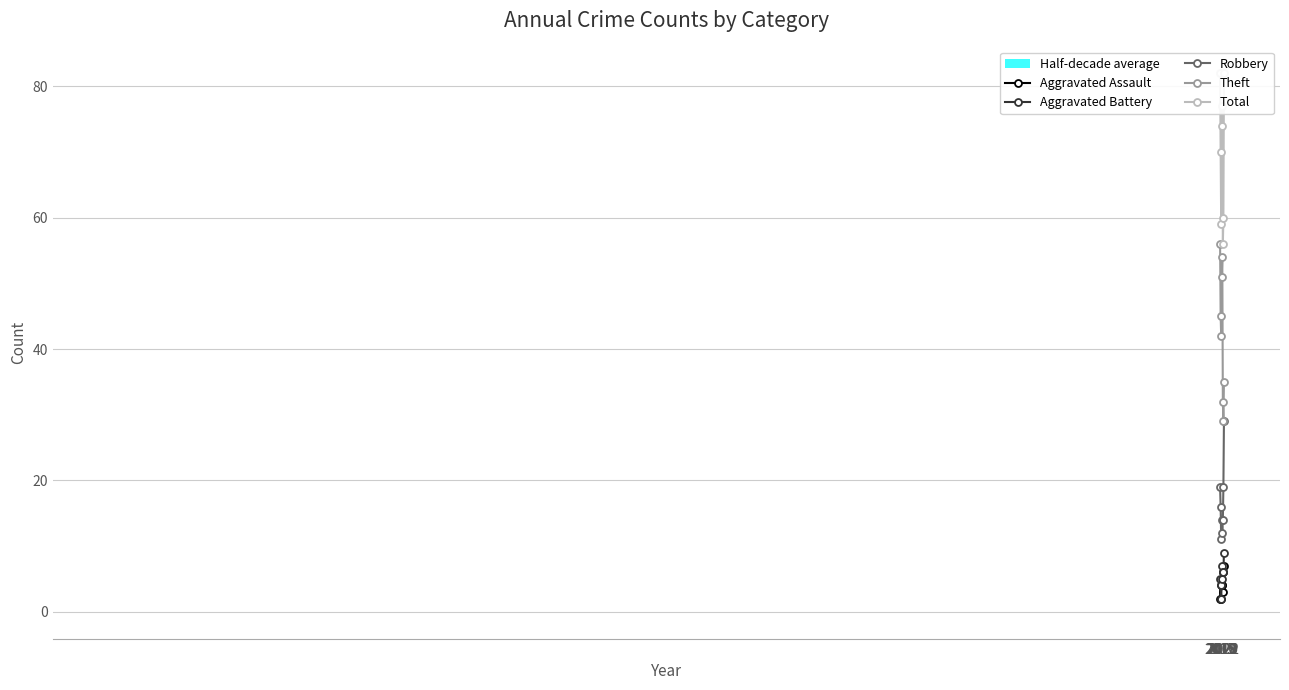

Is the value of Robbery at 2017 greater than the value of Aggravated Battery at 2016?

Yes